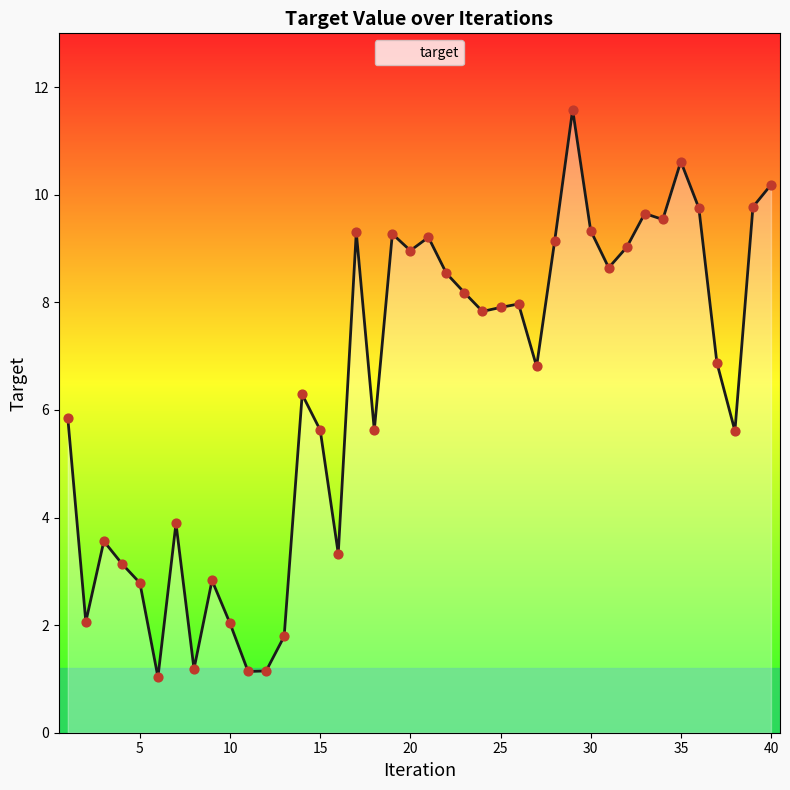

Which has a higher value, 25 or 30?

30